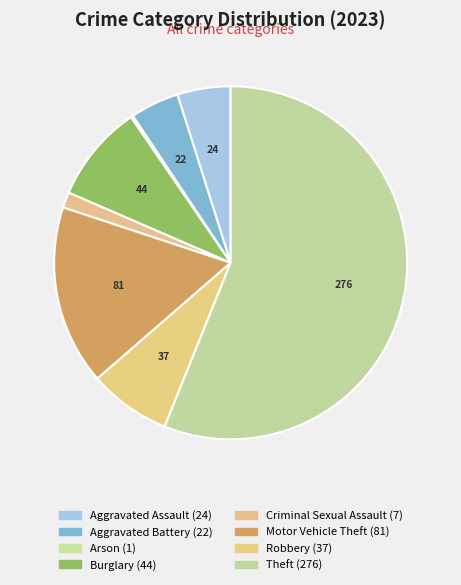

What is the change in value from Aggravated Battery to Robbery?

+15